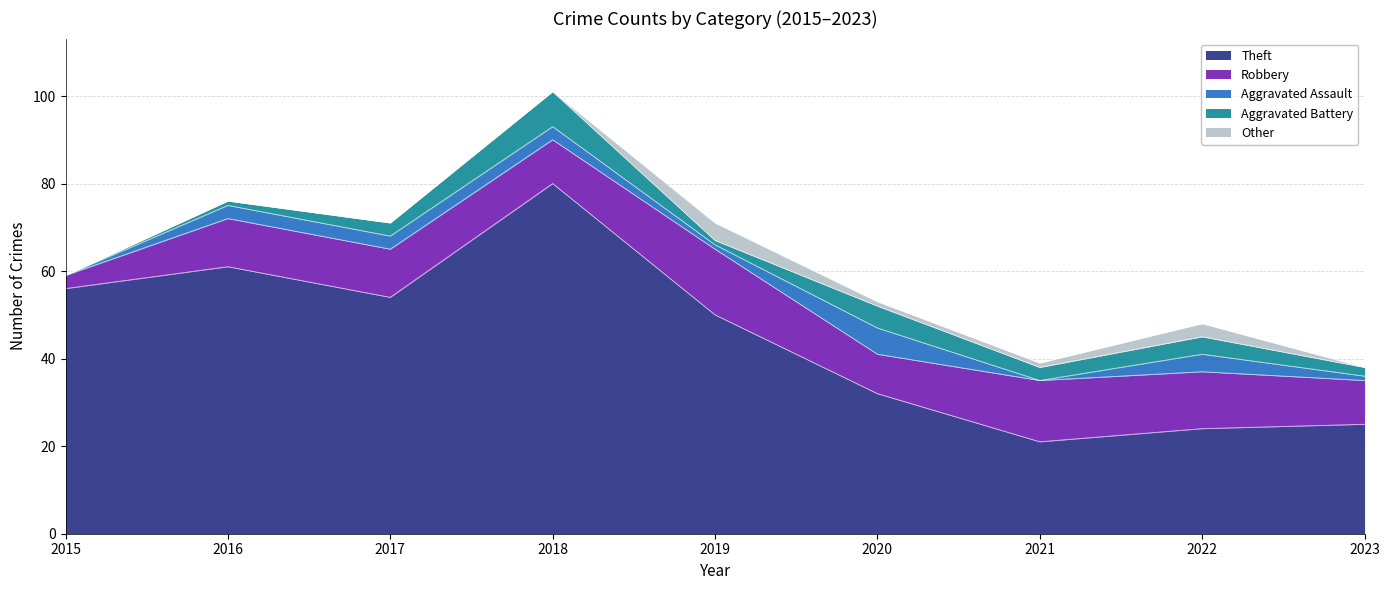

True or false: Robbery has more than 0 interior local peaks.

True